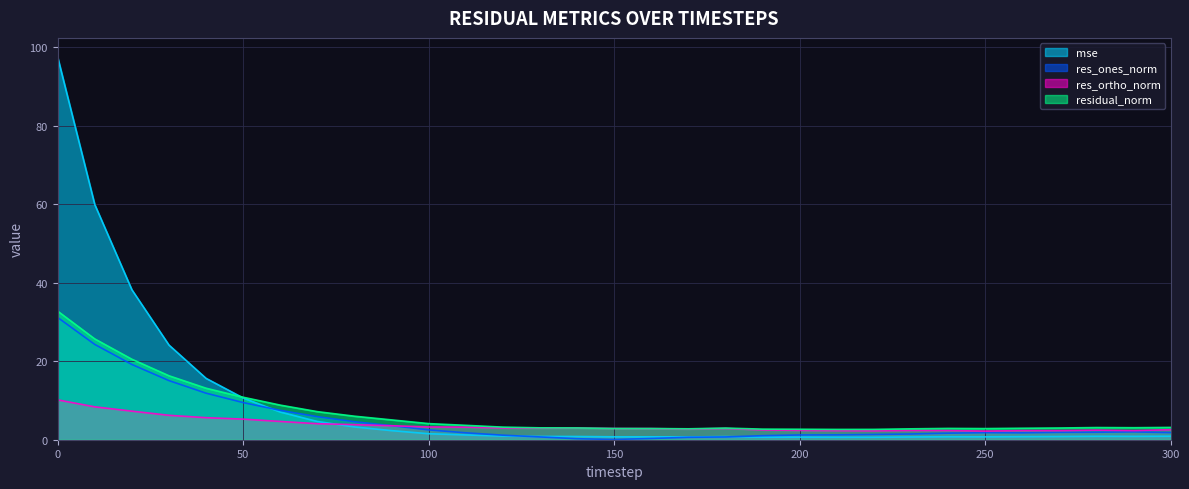

How many lines are shown in the chart?

4